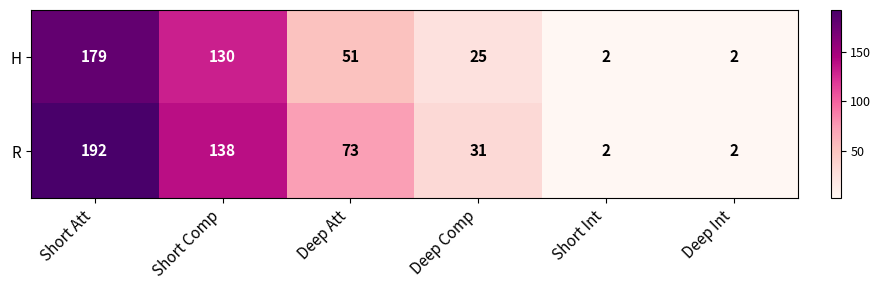

At which label does R first exceed 73?

Short Att